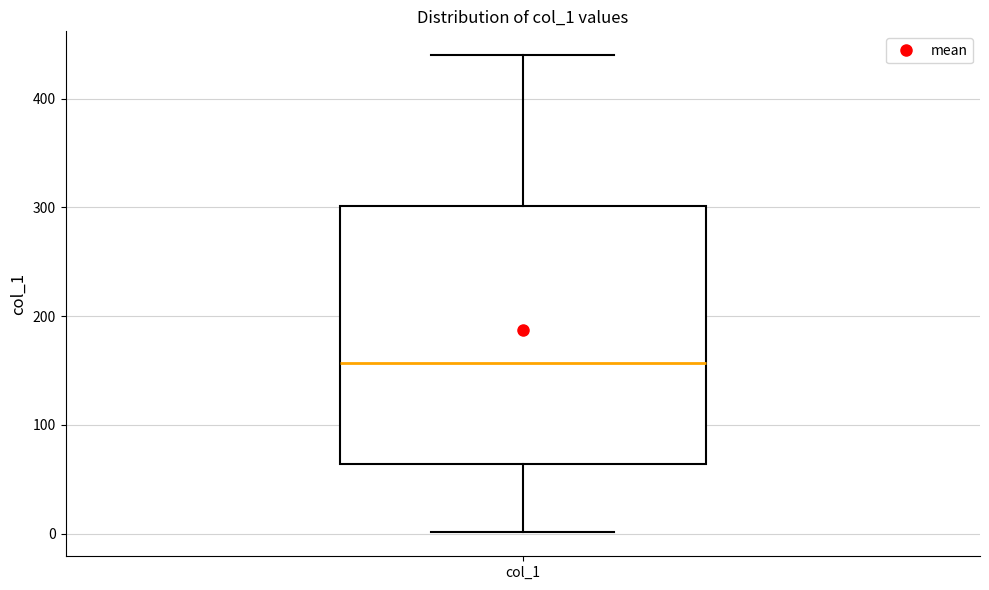

Transcribe this box plot: give where the median line is, the range the box spans, and where the two whiskers end, as read against the y-axis. The values are not printed on the chart, so give them approximately, as read against the axis.

median 160, box 60 to 300, whiskers 0 to 440